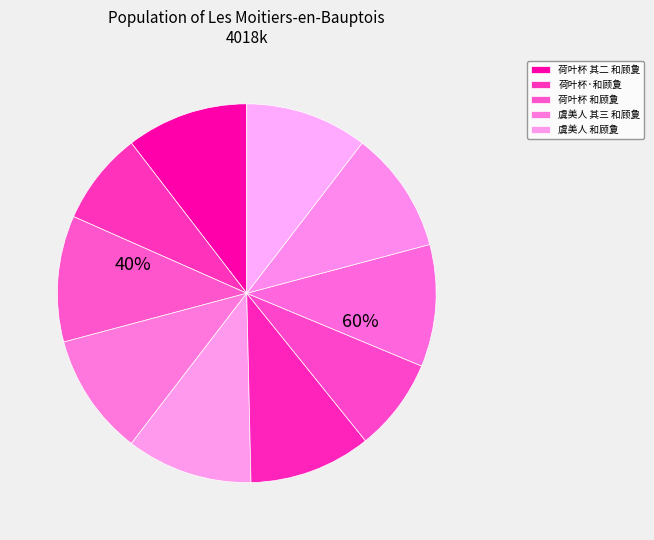

The 荷叶杯·和顾夐 slice represents 8% of the pie. True or false?

True